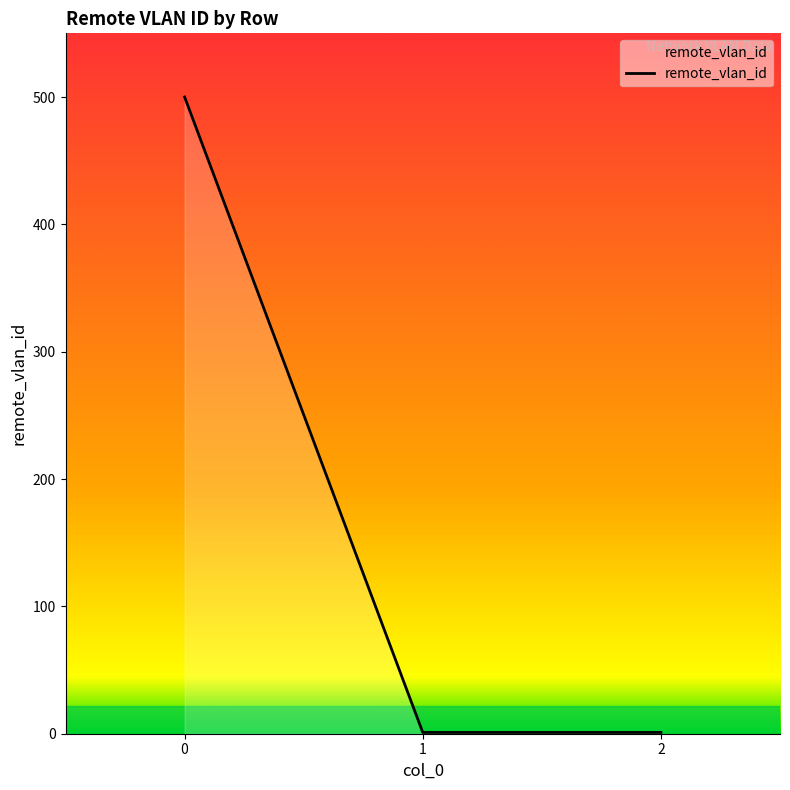

Is it true that the value at 0 is 500?

True